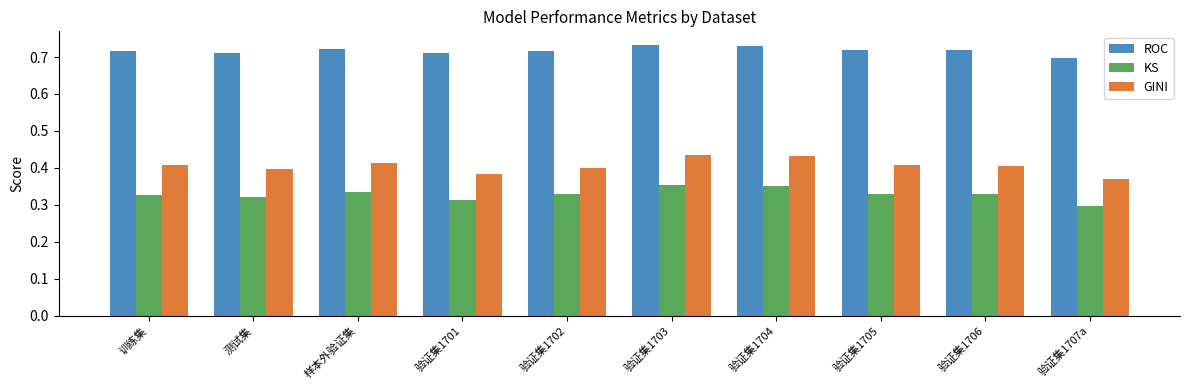

Which category has the lowest value in the KS series?

验证集1707a